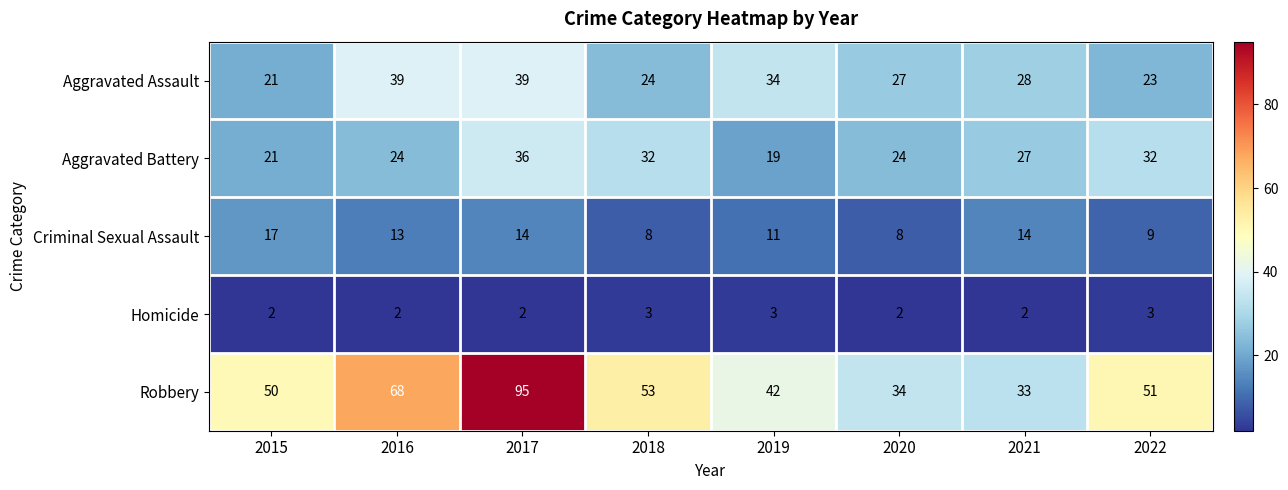

Count the number of data series in this chart.

5